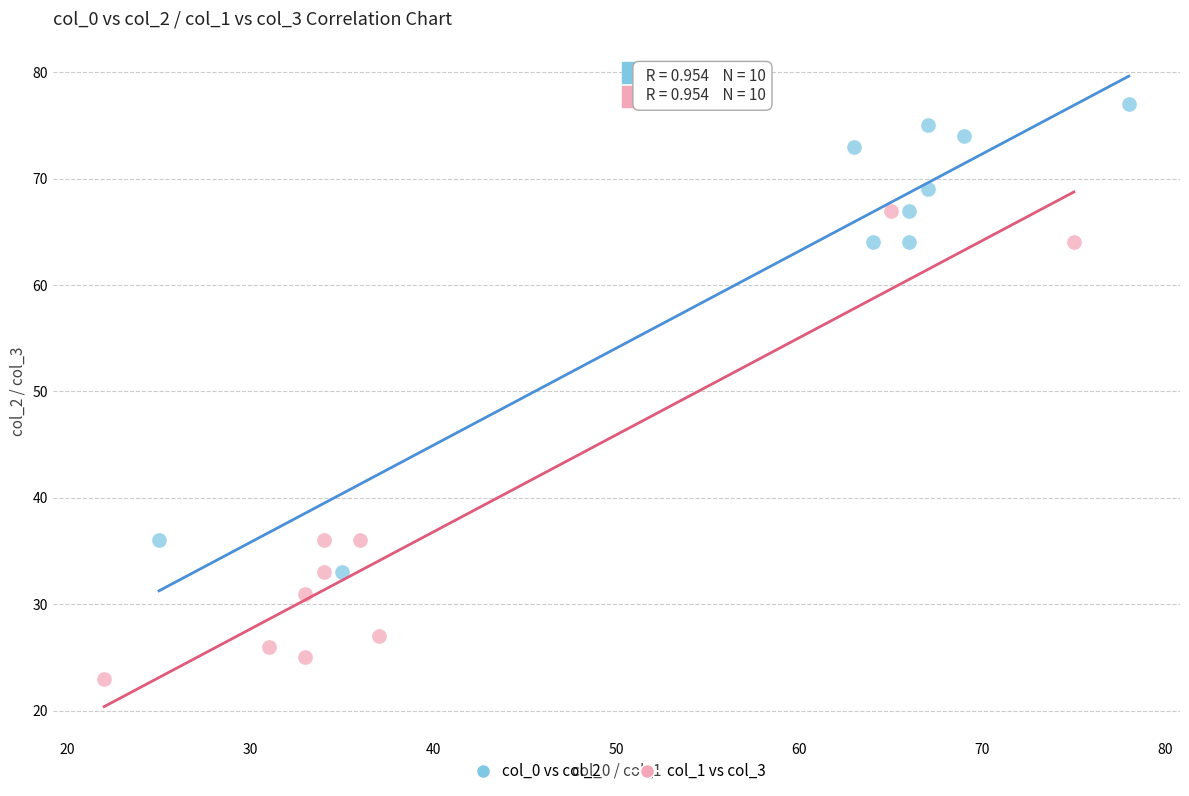

Which series contains the highest Y value?

col_0 vs col_2